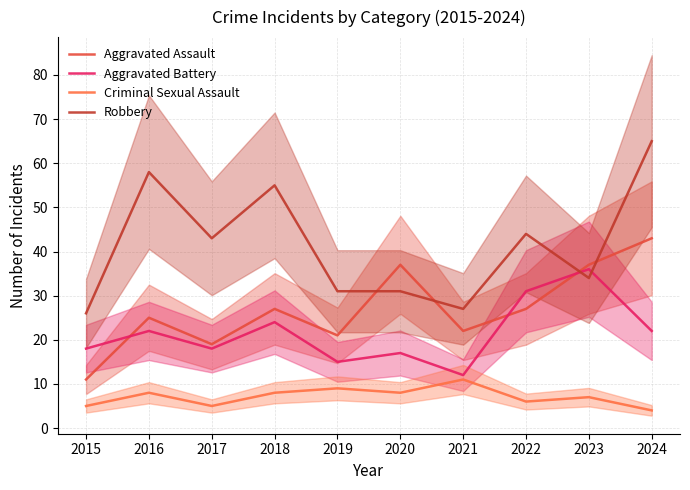

What is the total value across all series at 2024?

134